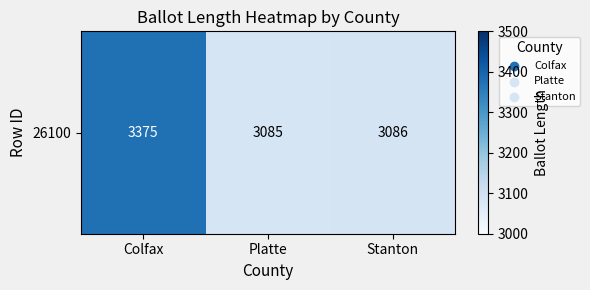

The value at Platte is 3085. True or false?

True